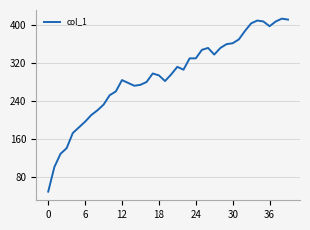

What is the greatest value displayed?

414